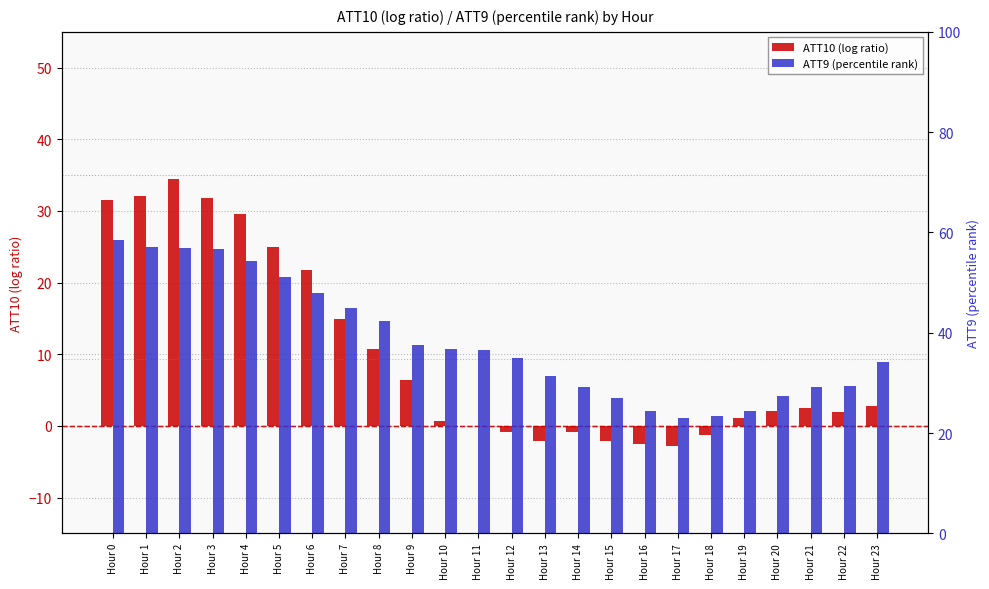

The ATT10 (log ratio) series shows 1.2 at Hour 19. True or false?

True